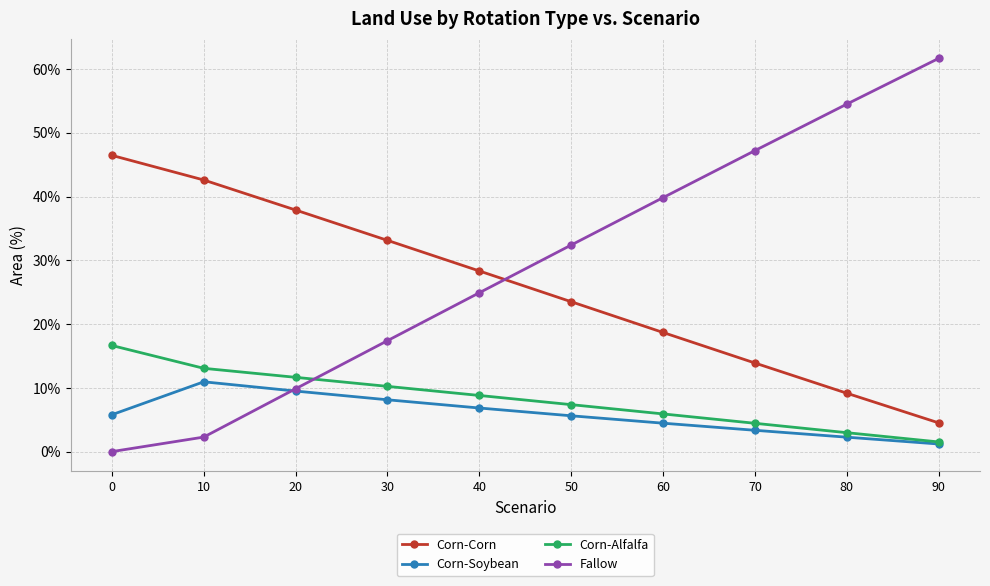

What is the total value across all series at 20?

68.9